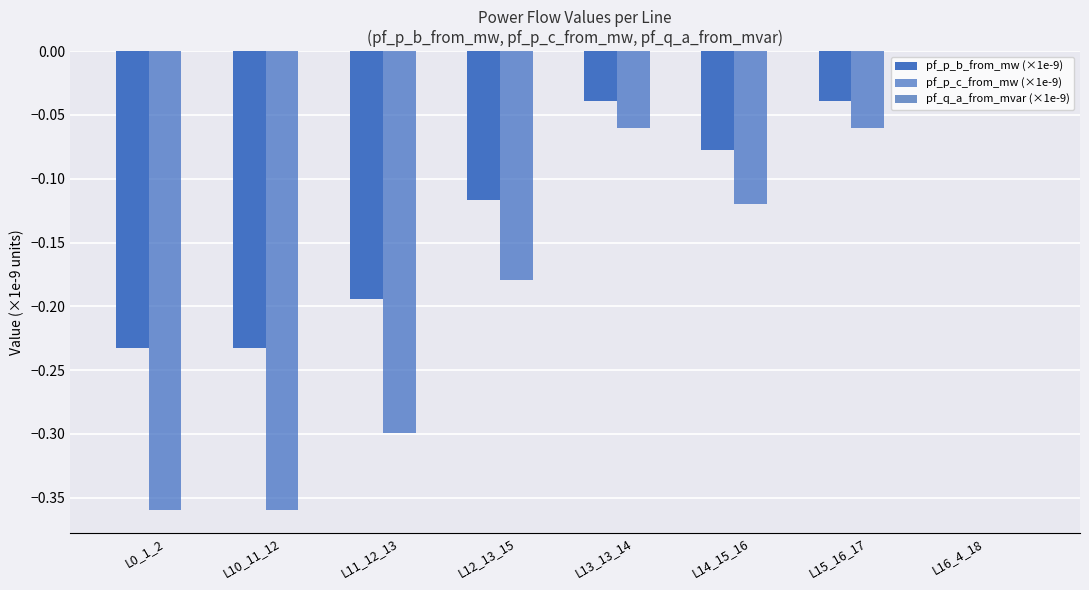

How many values in pf_p_b_from_mw (×1e-9) are above zero?

1